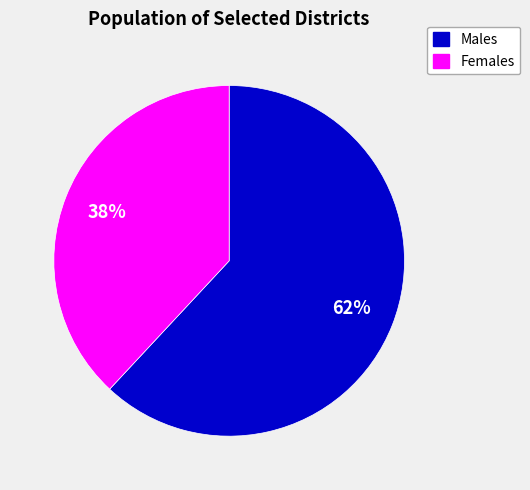

Is there any slice that represents more than half of the pie?

Yes